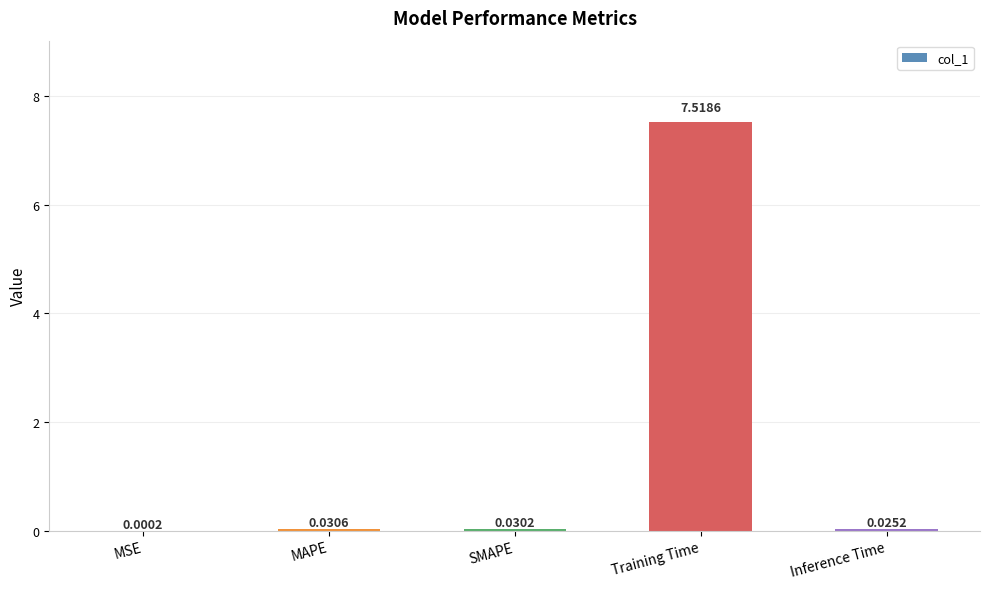

Which category has the highest value across all series?

Training Time